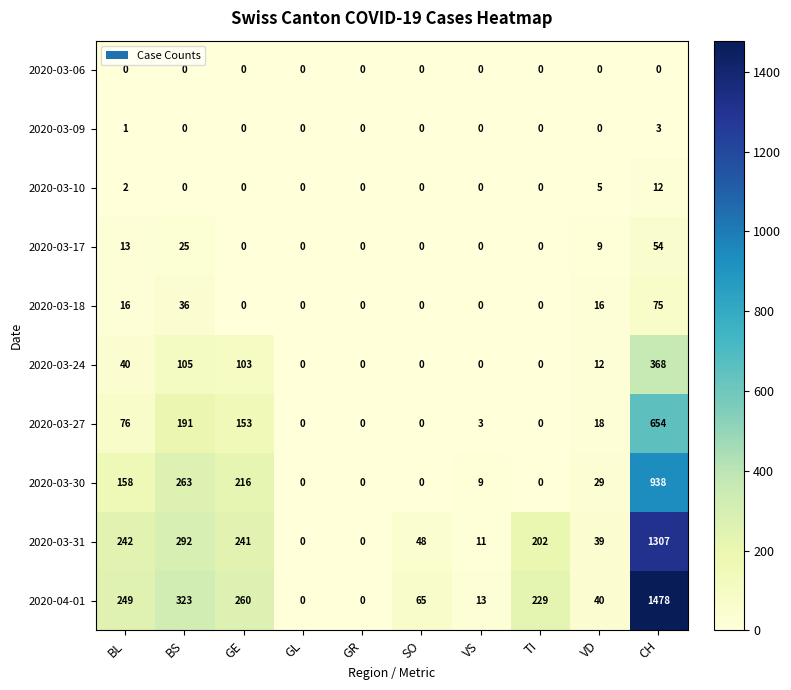

What is the sum of all 2020-03-30 values?

1613